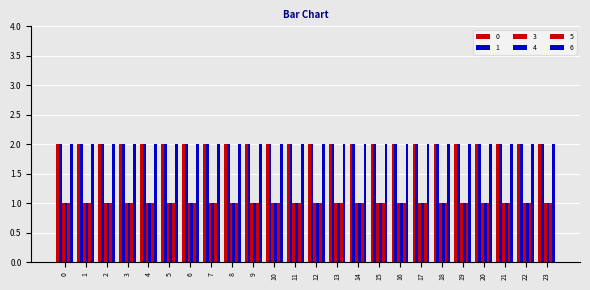

What is the sum of the 4 values at 1 and 18?

2